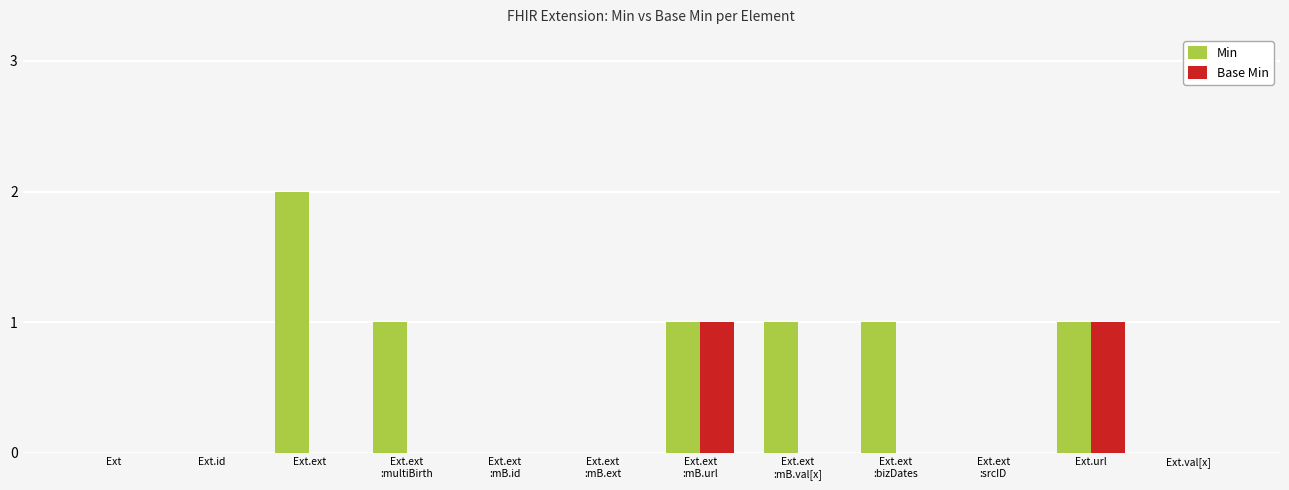

Which series has the largest total across all categories?

Min